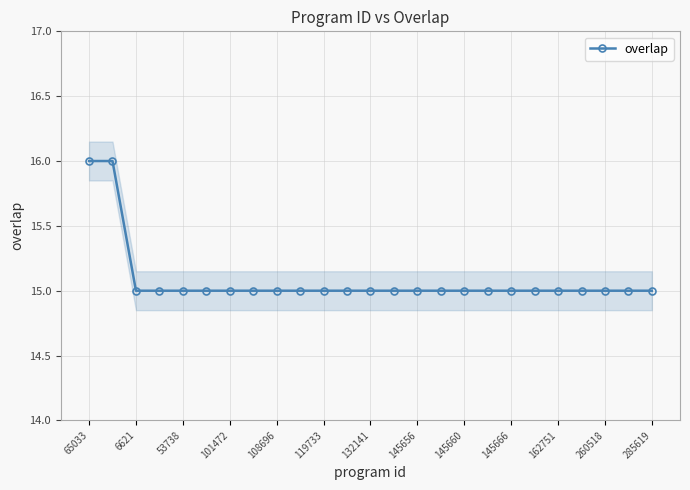

Count the number of values greater than 15.

2